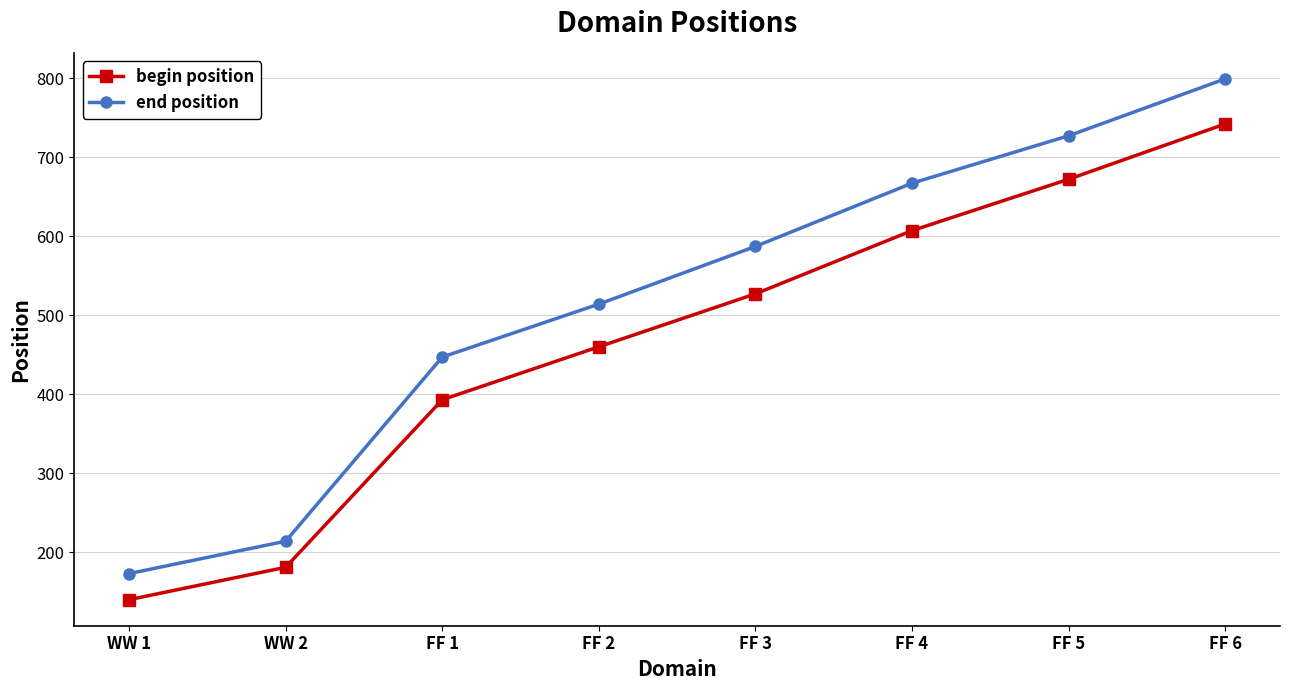

What is the maximum value shown in the chart?

799